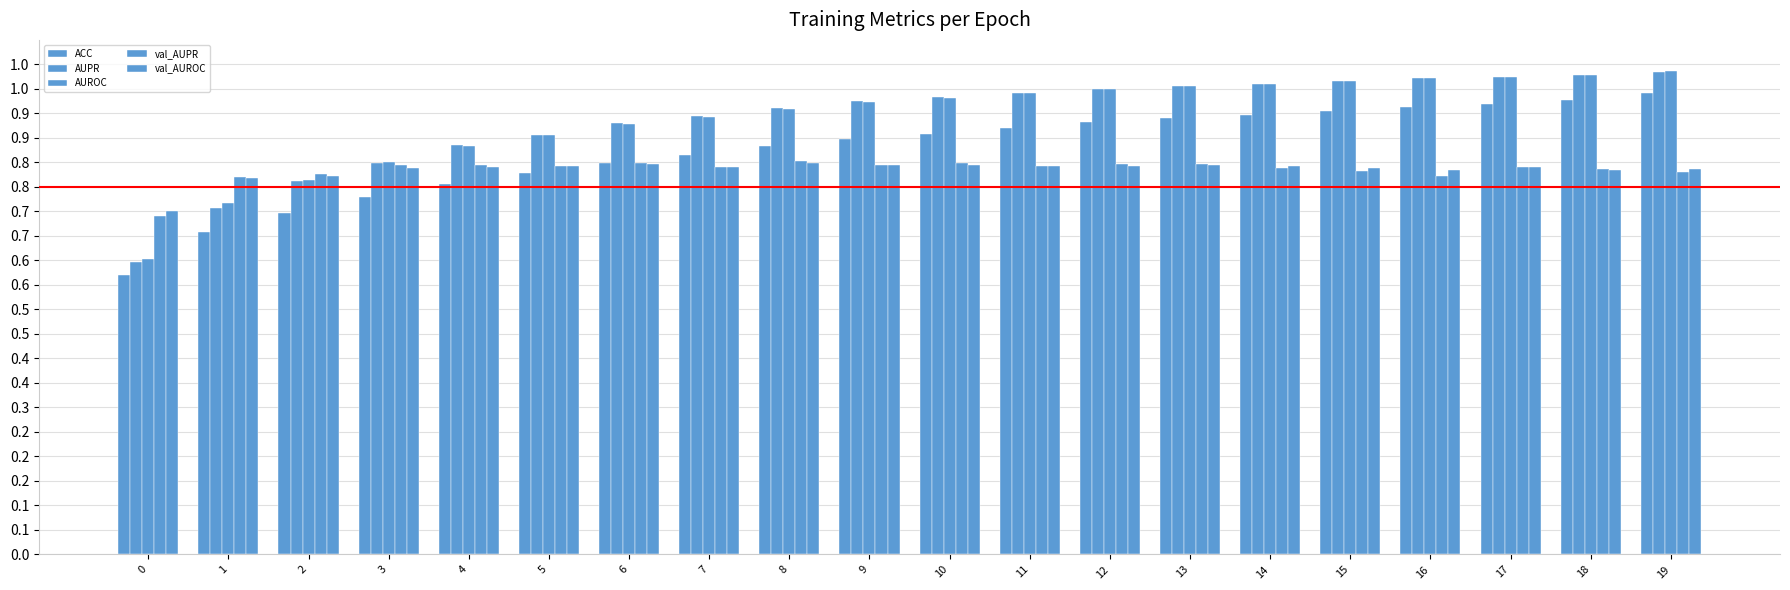

What is the smallest value displayed?

0.6